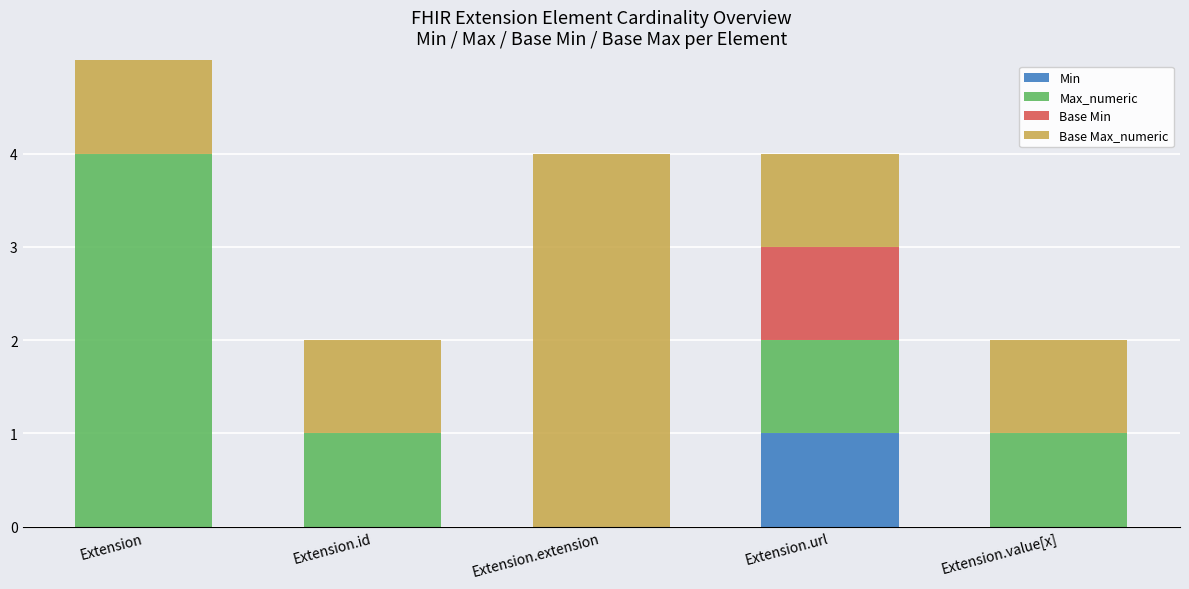

What position from the right is Extension.value[x]?

1